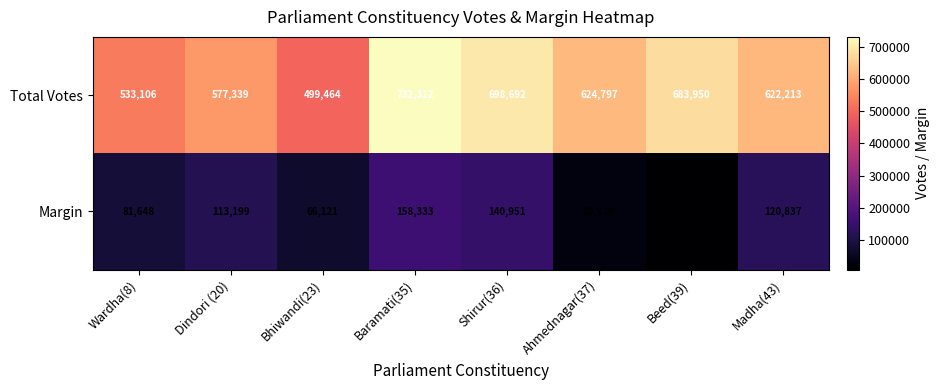

Is it true that Total Votes equals 683950 at Beed(39)?

True